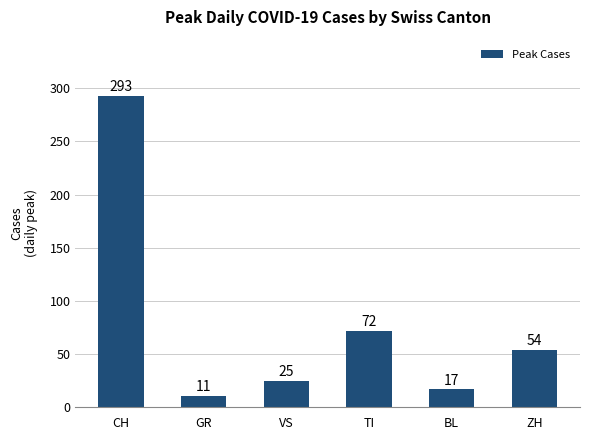

Which has a higher value, ZH or GR?

ZH